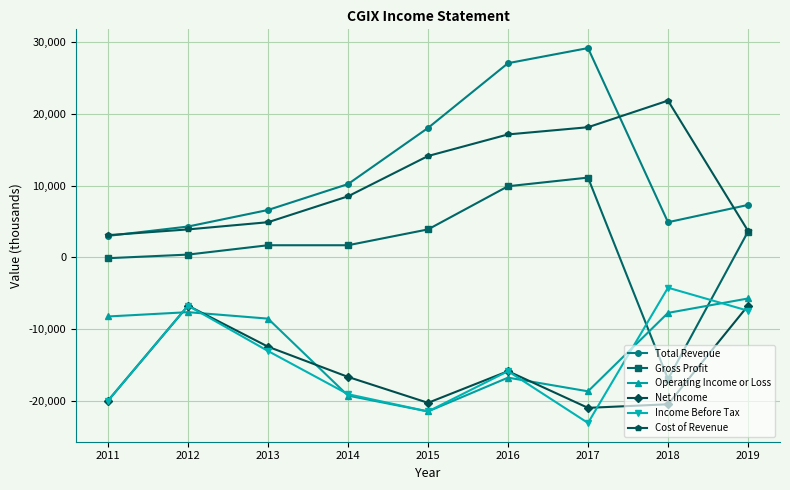

At which category is the sum across all series the highest?

2016